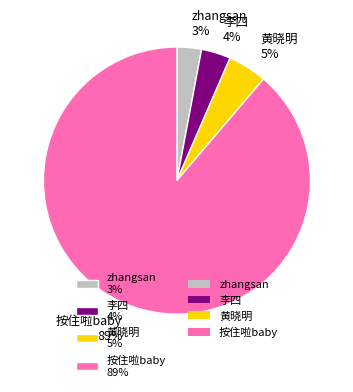

Rank the categories by value from highest to lowest.

按住啦baby, 黄晓明, 李四, zhangsan